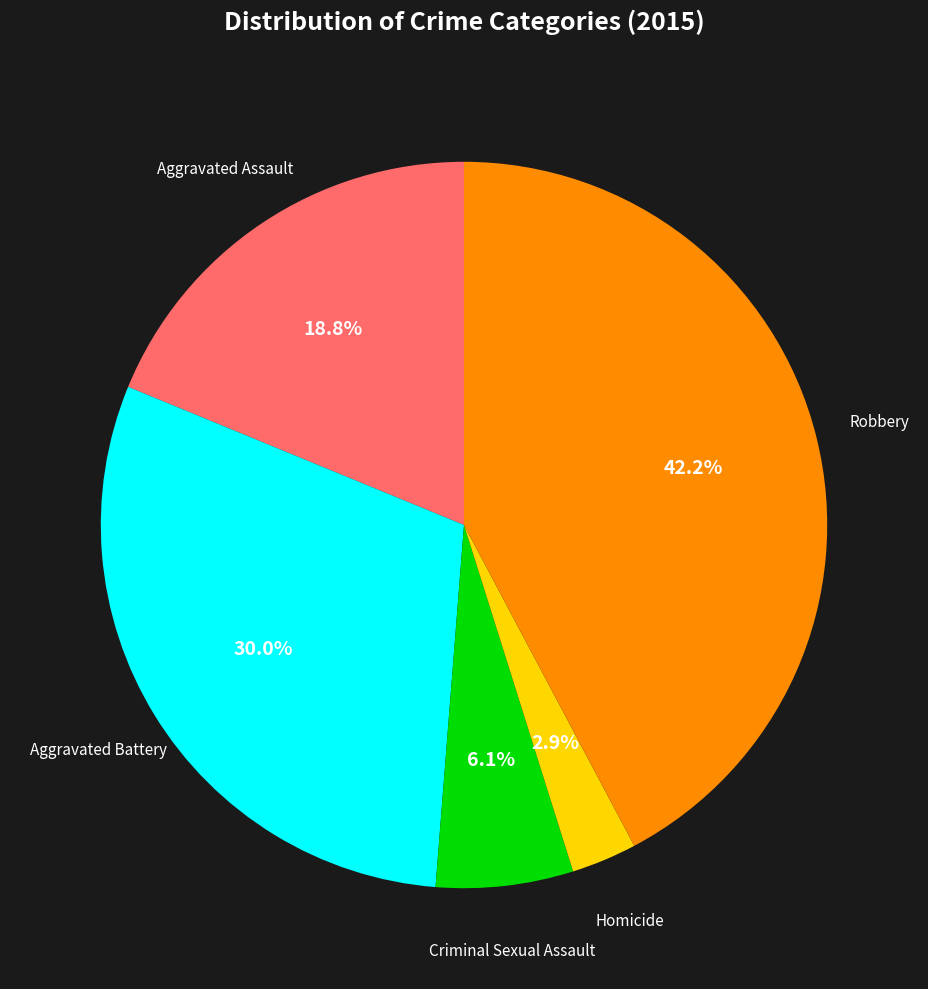

To the nearest percent, what is the average slice percentage?

20%